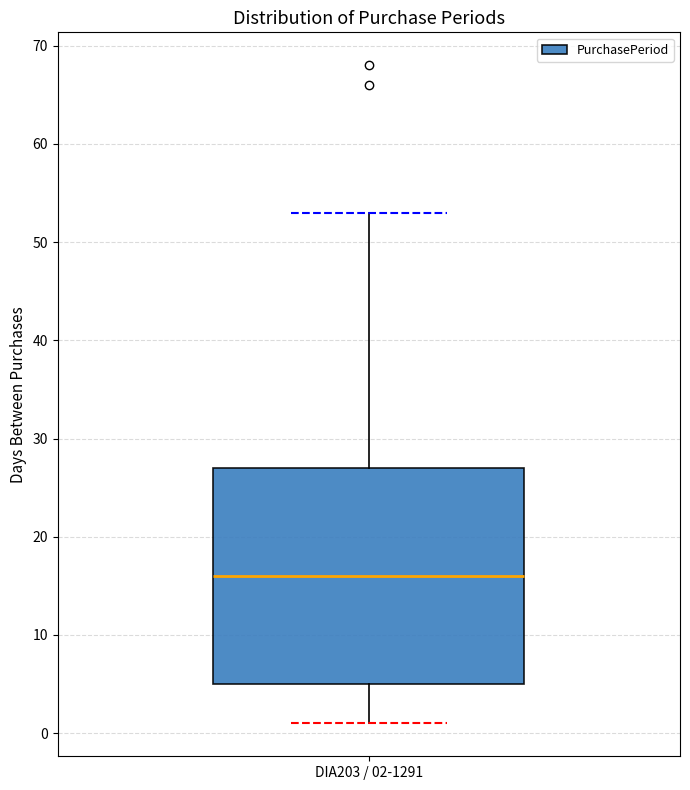

Where does the median line of the box for DIA203 / 02-1291 sit on the y-axis? The values are not printed on the chart, so give them approximately, as read against the axis.

16